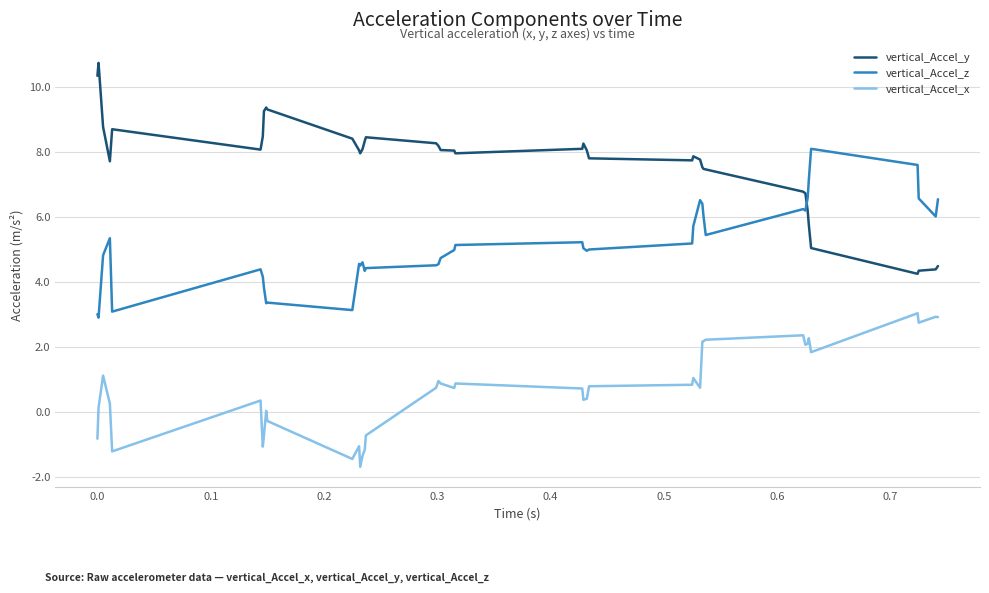

How many times do vertical_Accel_y and vertical_Accel_z cross each other?

1